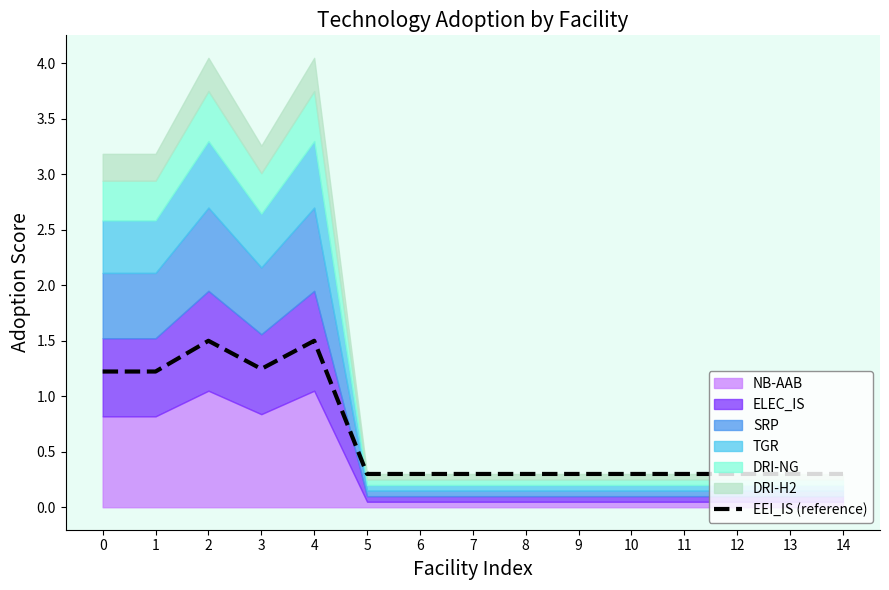

Is it true that the value at 4 is 2.1?

False